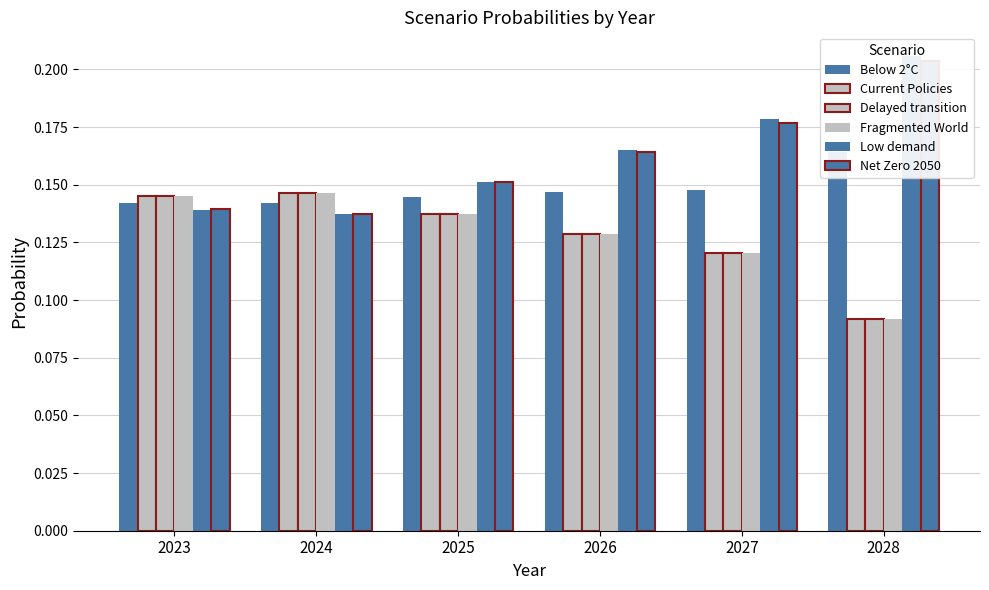

Reading left to right, list all the values displayed in this chart.

Below 2°C: 2023=0.1	2024=0.1	2025=0.1	2026=0.1	2027=0.1	2028=0.2
Current Policies: 2023=0.1	2024=0.1	2025=0.1	2026=0.1	2027=0.1	2028=0.1
Delayed transition: 2023=0.1	2024=0.1	2025=0.1	2026=0.1	2027=0.1	2028=0.1
Fragmented World: 2023=0.1	2024=0.1	2025=0.1	2026=0.1	2027=0.1	2028=0.1
Low demand: 2023=0.1	2024=0.1	2025=0.2	2026=0.2	2027=0.2	2028=0.2
Net Zero 2050: 2023=0.1	2024=0.1	2025=0.2	2026=0.2	2027=0.2	2028=0.2